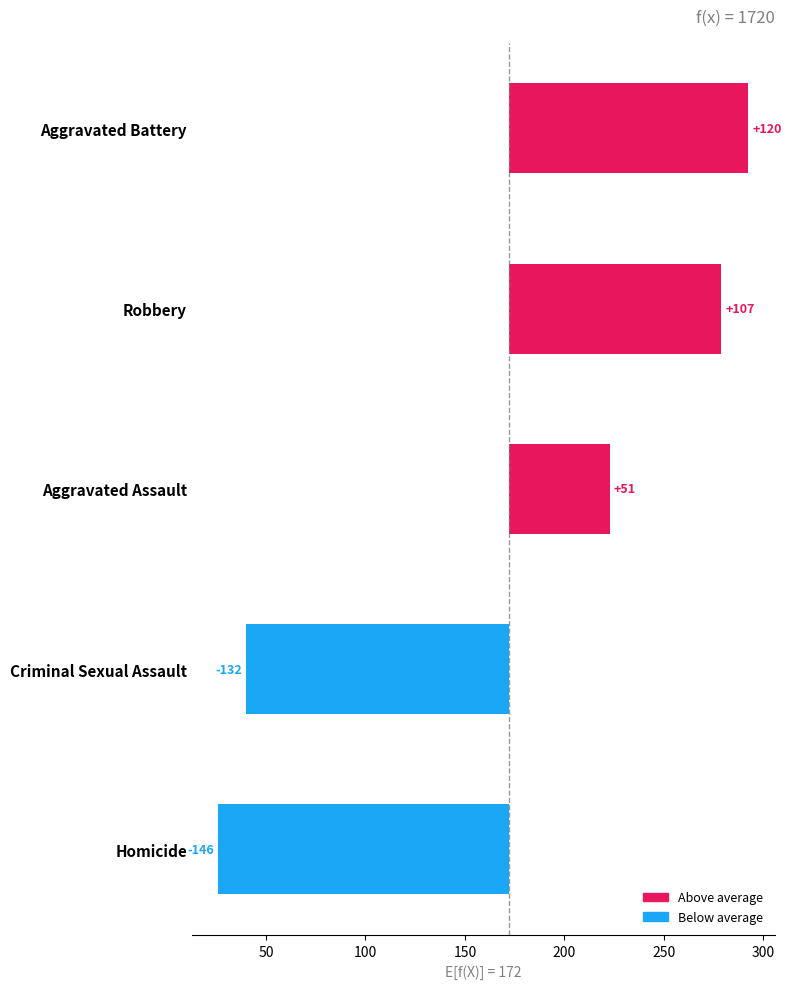

What is the value of the 3rd bar from the left?

50.8